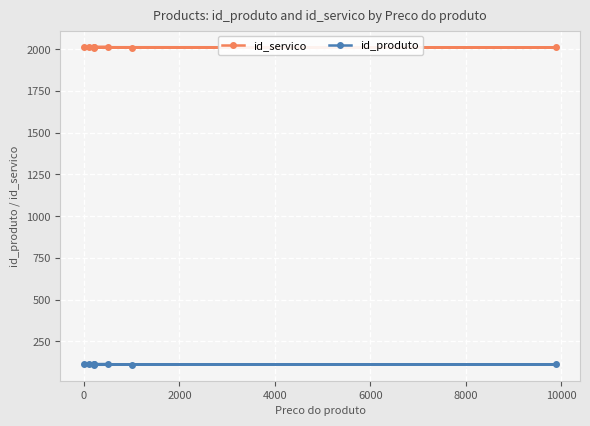

What is the minimum value for id_produto?

109